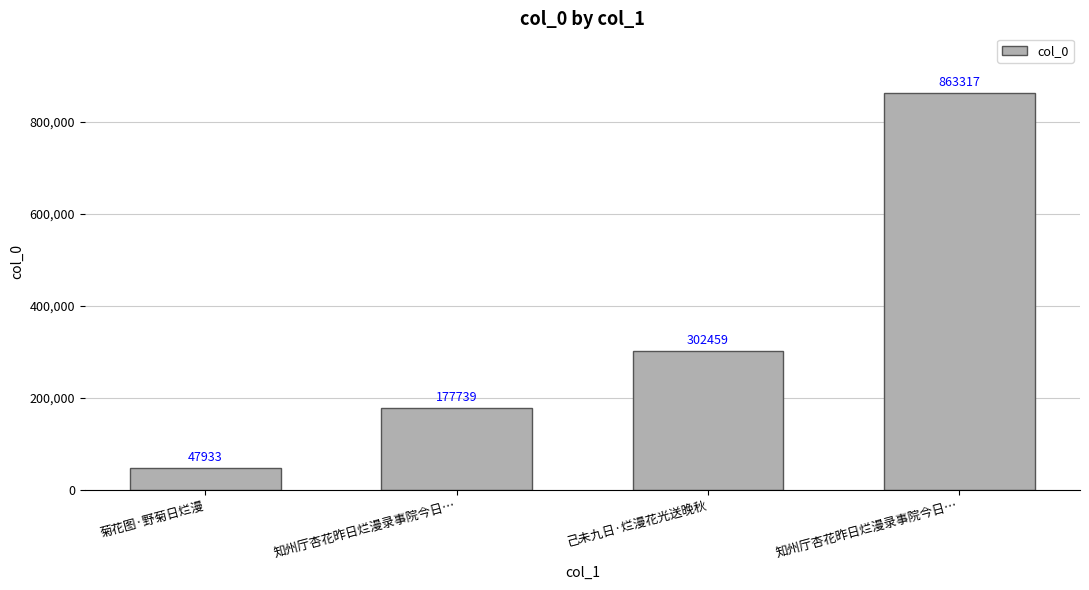

How many data points does each series have?

4